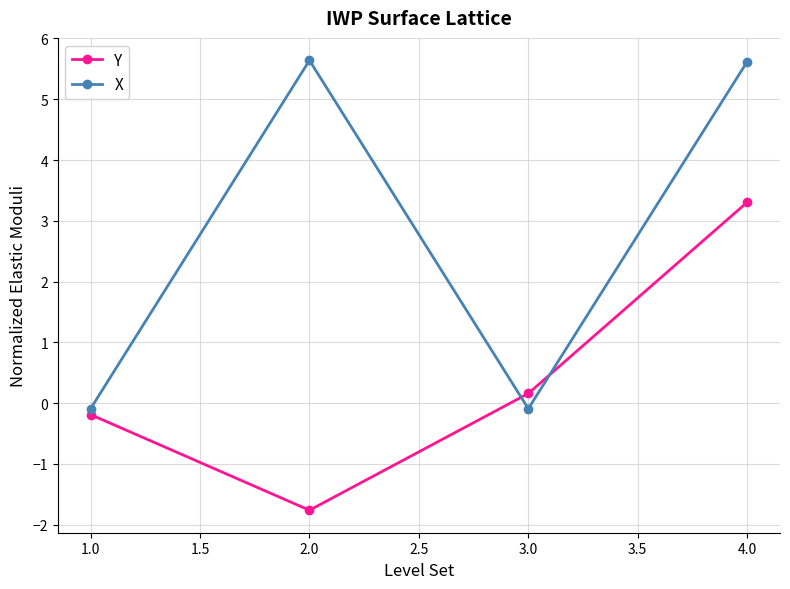

Is this an area chart (filled region under the line)?

No